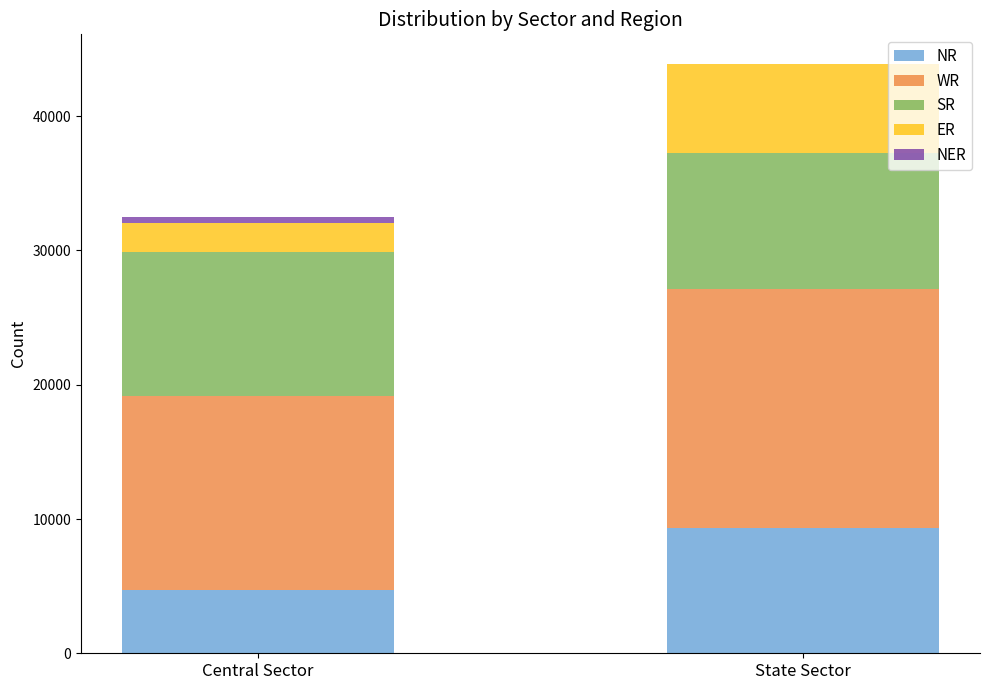

The NR series shows 14913 at State Sector. True or false?

False